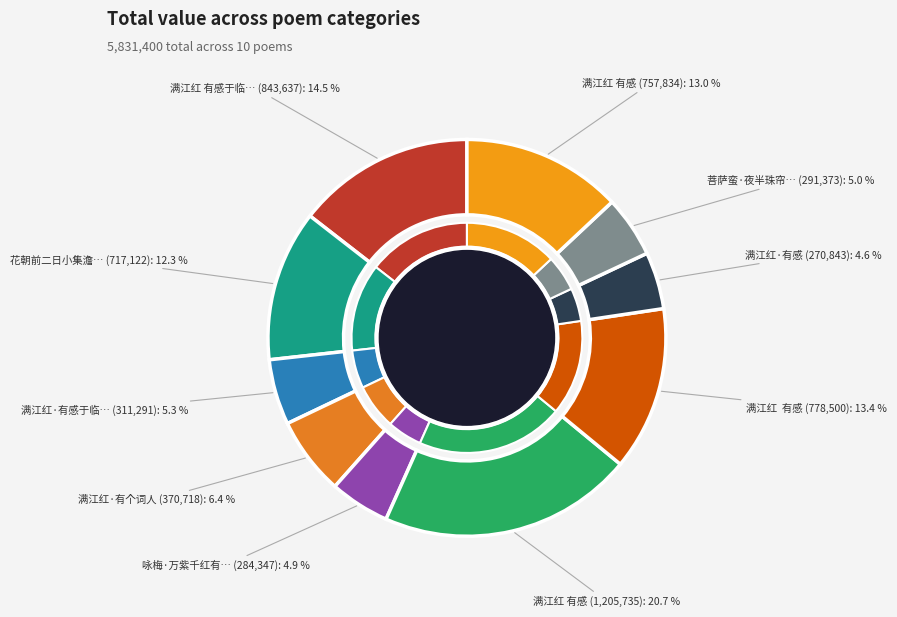

To the nearest percent, what is the average slice percentage?

10%